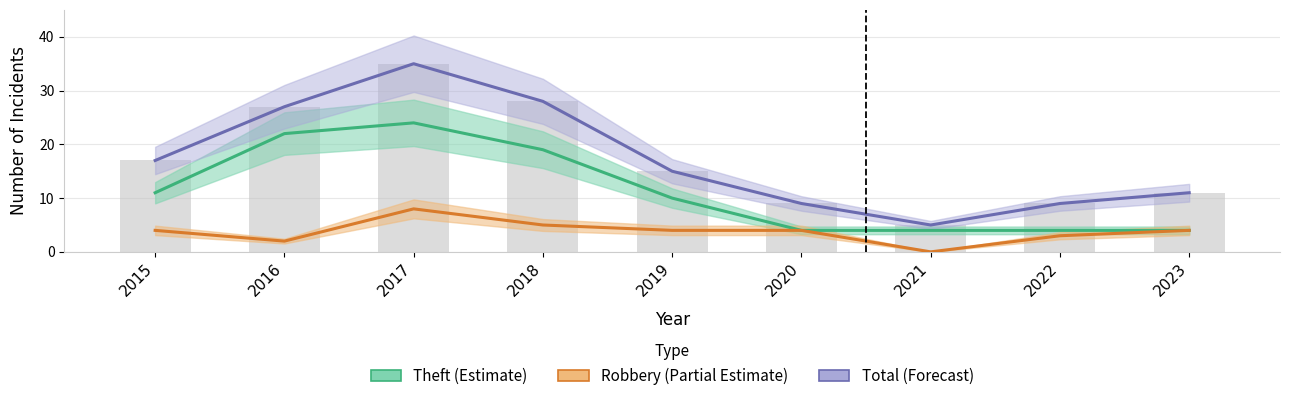

Which series changed the most between 2017 and 2020?

Total